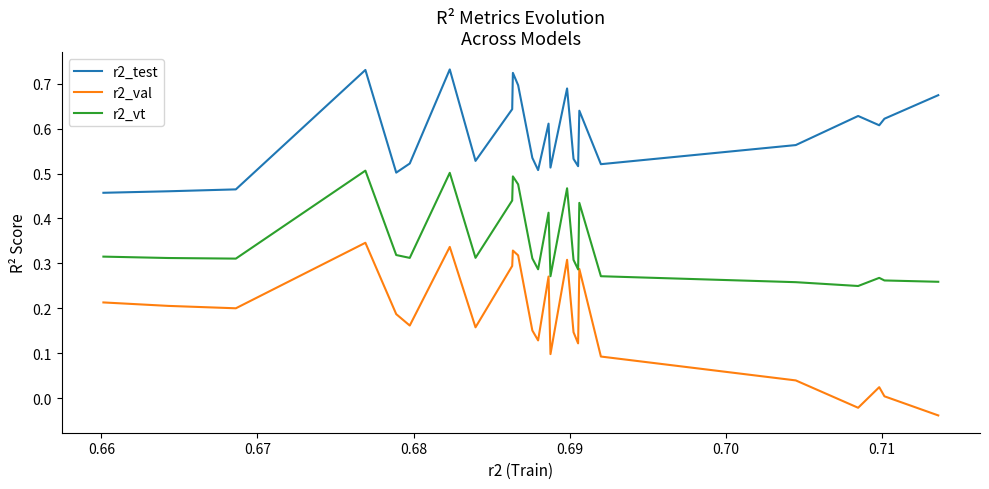

List the series in order of their peak value, highest first.

r2_test, r2_vt, r2_val